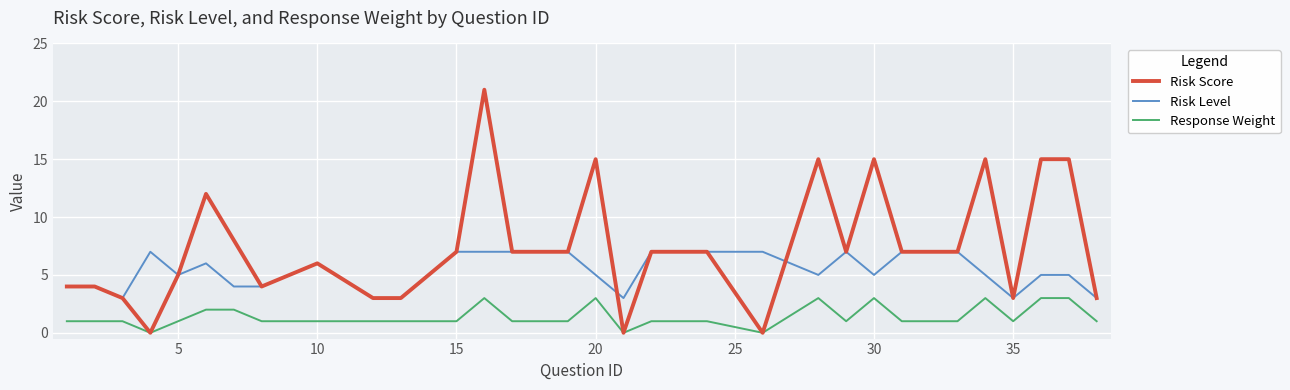

Reading right to left, extract all data points from this chart.

Risk Score: 3	15	15	3	15	7	7	15	7	15	0	7	7	0	15	7	7	21	7	3	3	6	4	8	12	5	0	3	4	4
Risk Level: 3	5	5	3	5	7	7	5	7	5	7	7	7	3	5	7	7	7	7	3	3	6	4	4	6	5	7	3	4	4
Response Weight: 1	3	3	1	3	1	1	3	1	3	0	1	1	0	3	1	1	3	1	1	1	1	1	2	2	1	0	1	1	1